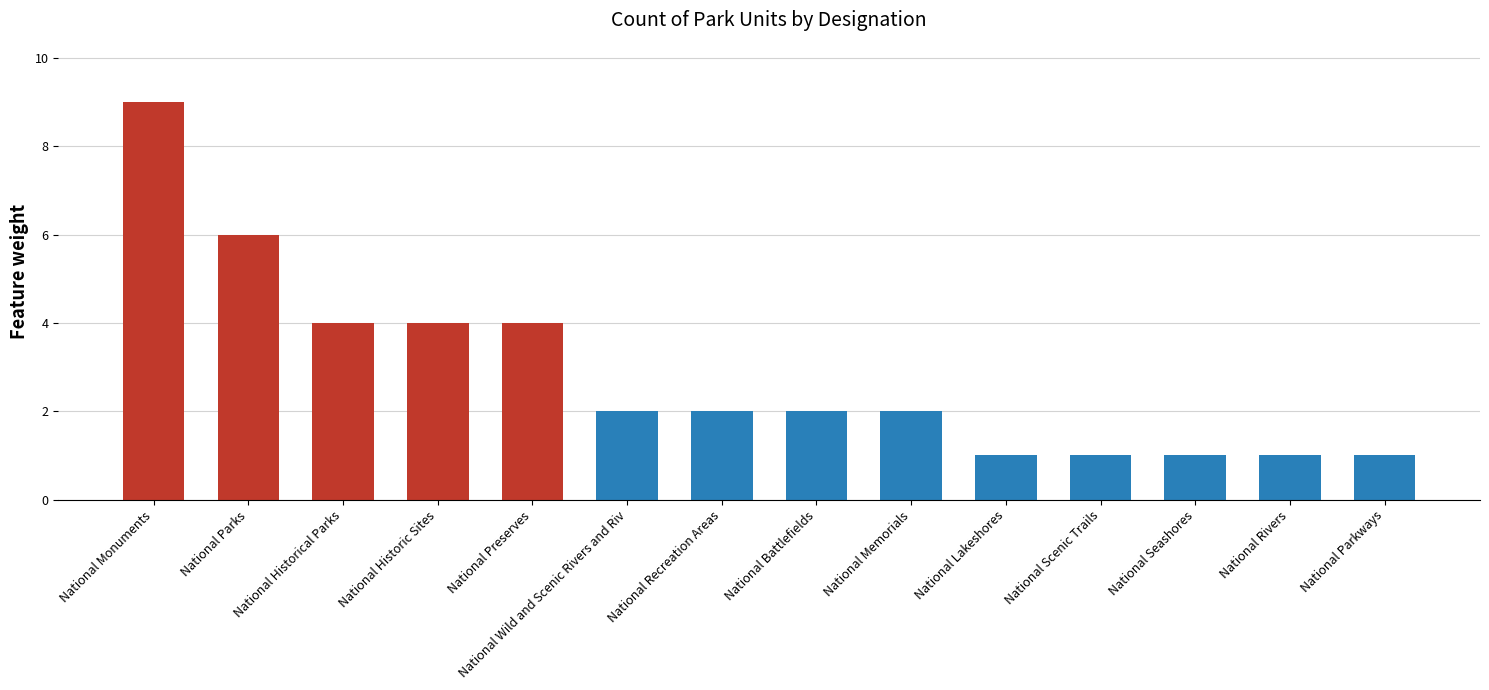

What is the value of the 7th bar from the left?

2